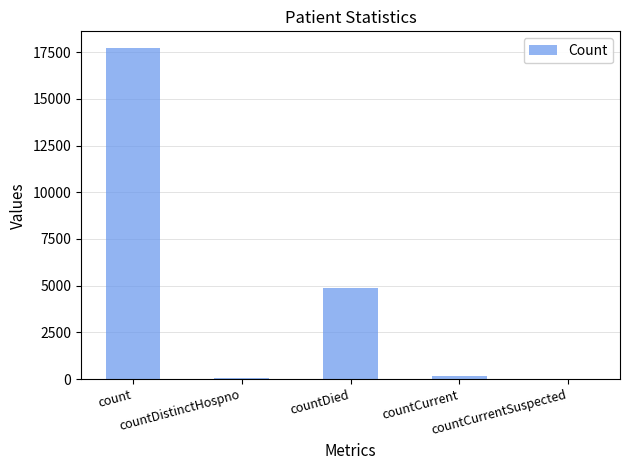

What is the ratio of the value at countCurrent to the value at countDistinctHospno?

2.7